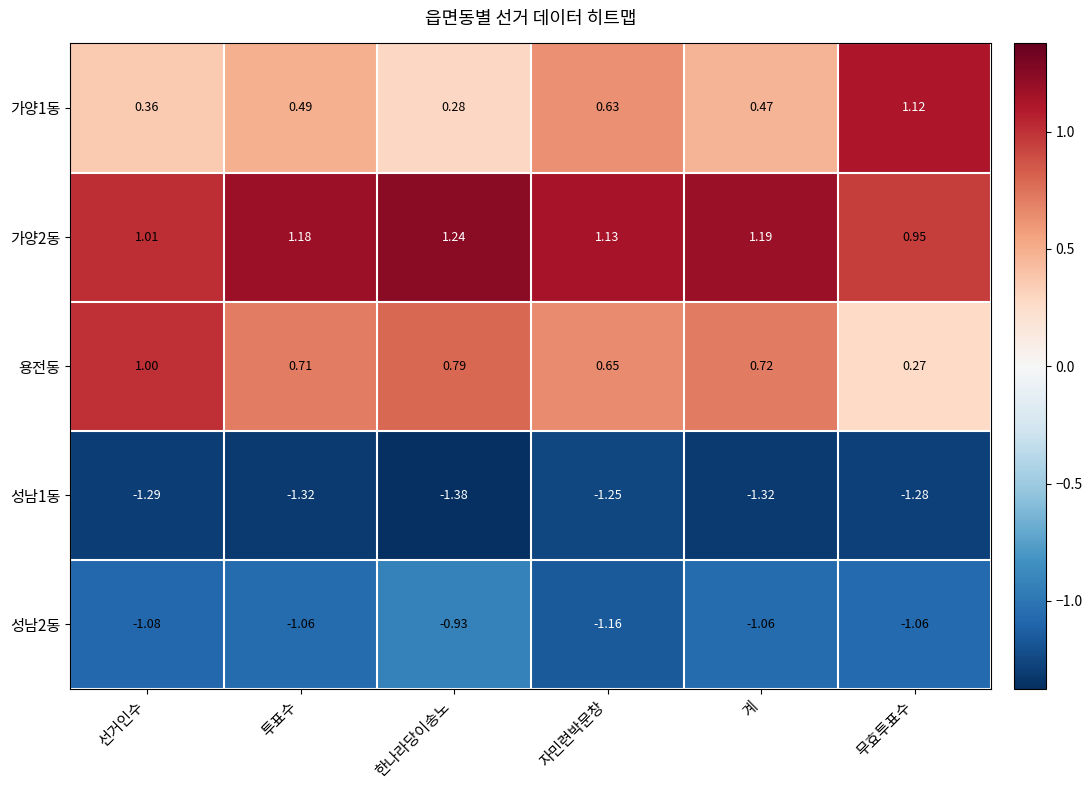

Is the value of 가양2동 at 선거인수 greater than the value of 성남1동 at 한나라당이송노?

Yes